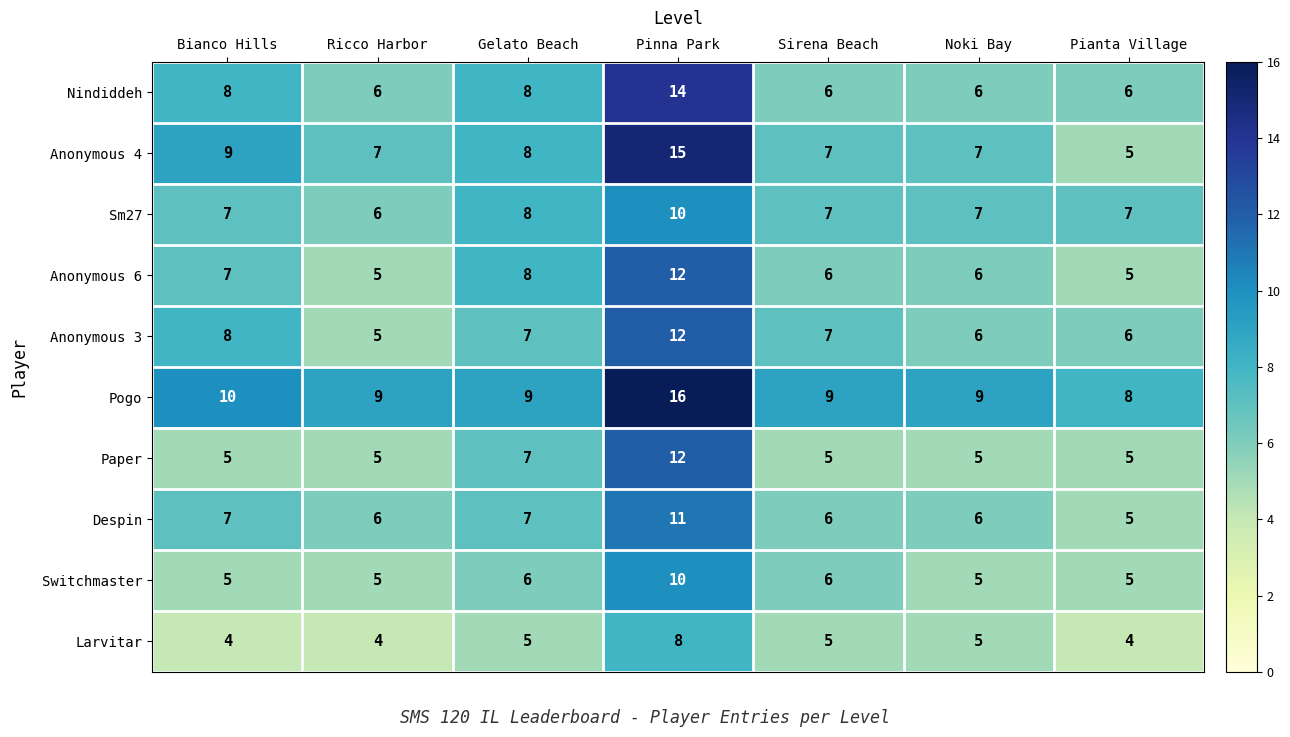

Is it true that Larvitar equals 6 at Pianta Village?

False